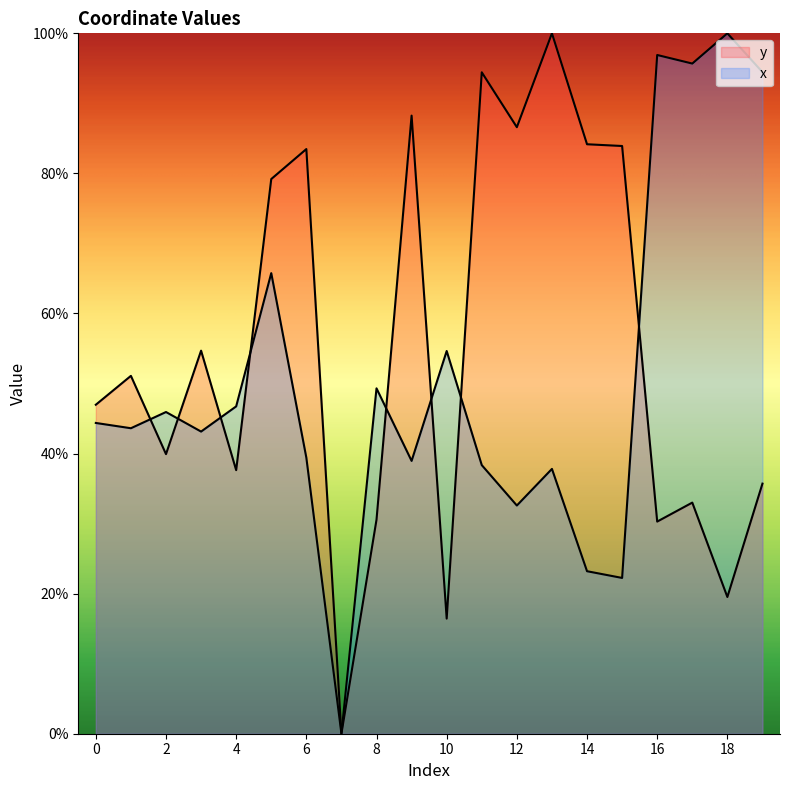

How many lines are shown in the chart?

2